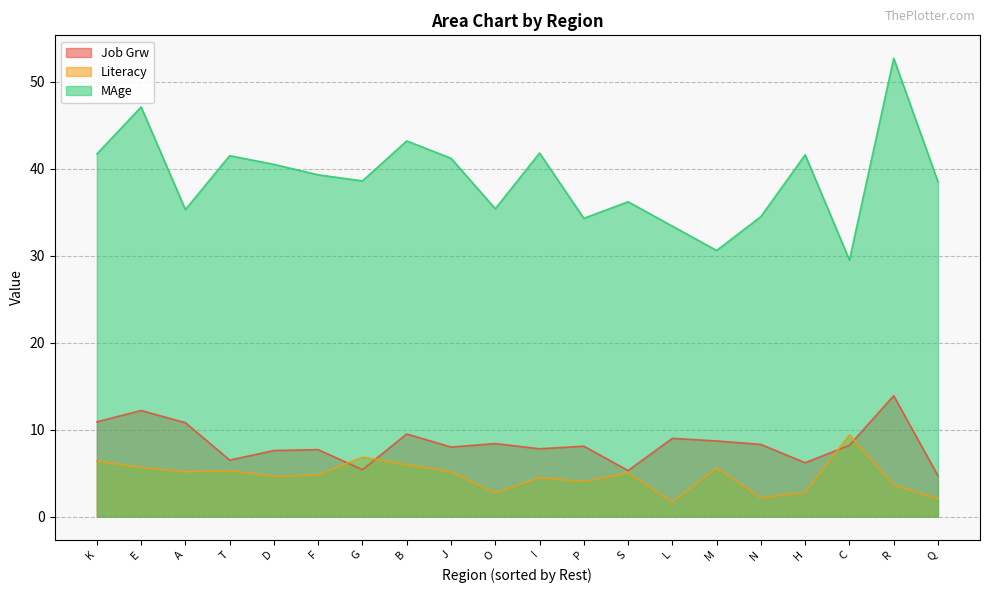

Is it true that MAge equals 38.5 at Q?

True